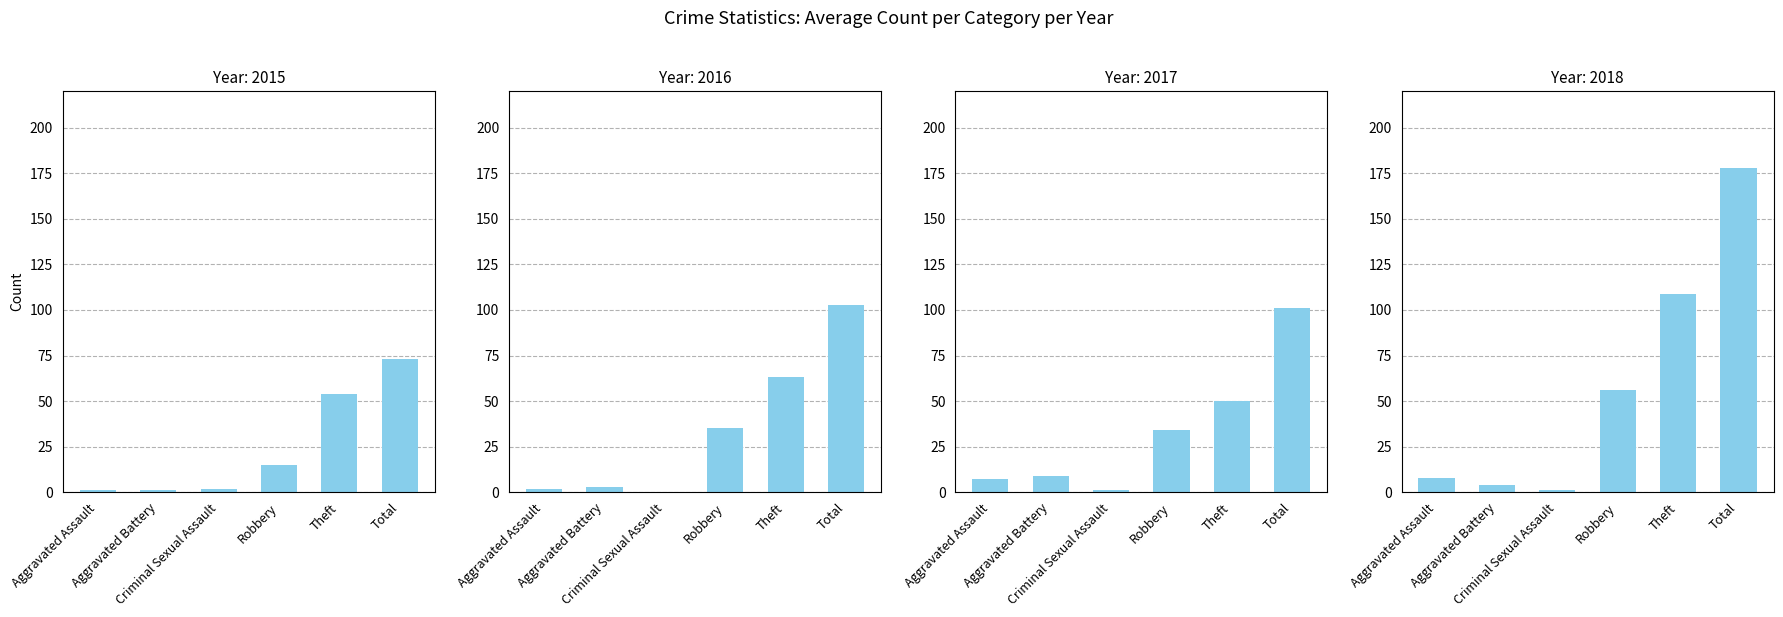

What position from the left is Theft?

5